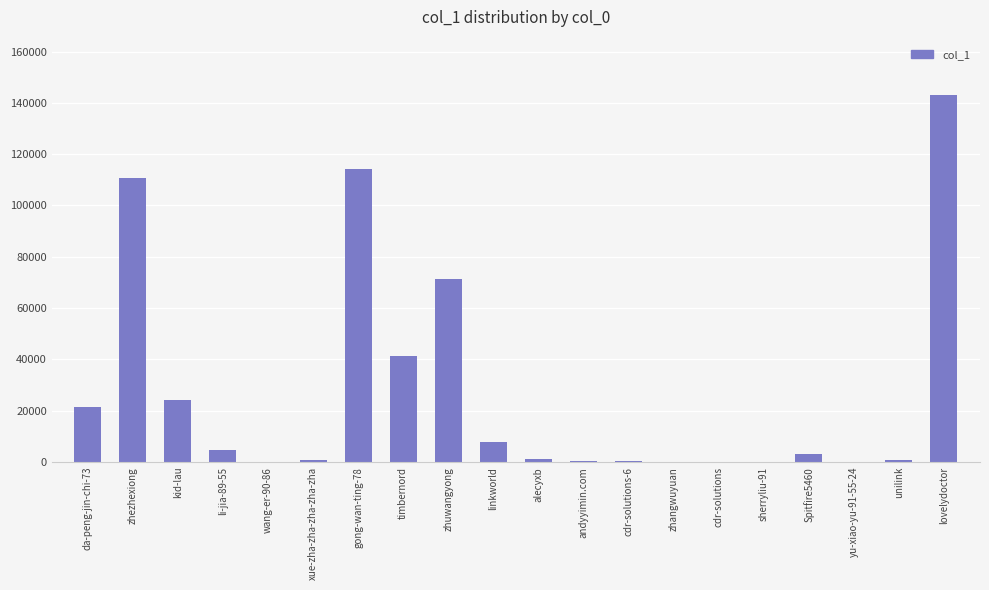

The value at zhezhexiong is 110855. True or false?

True